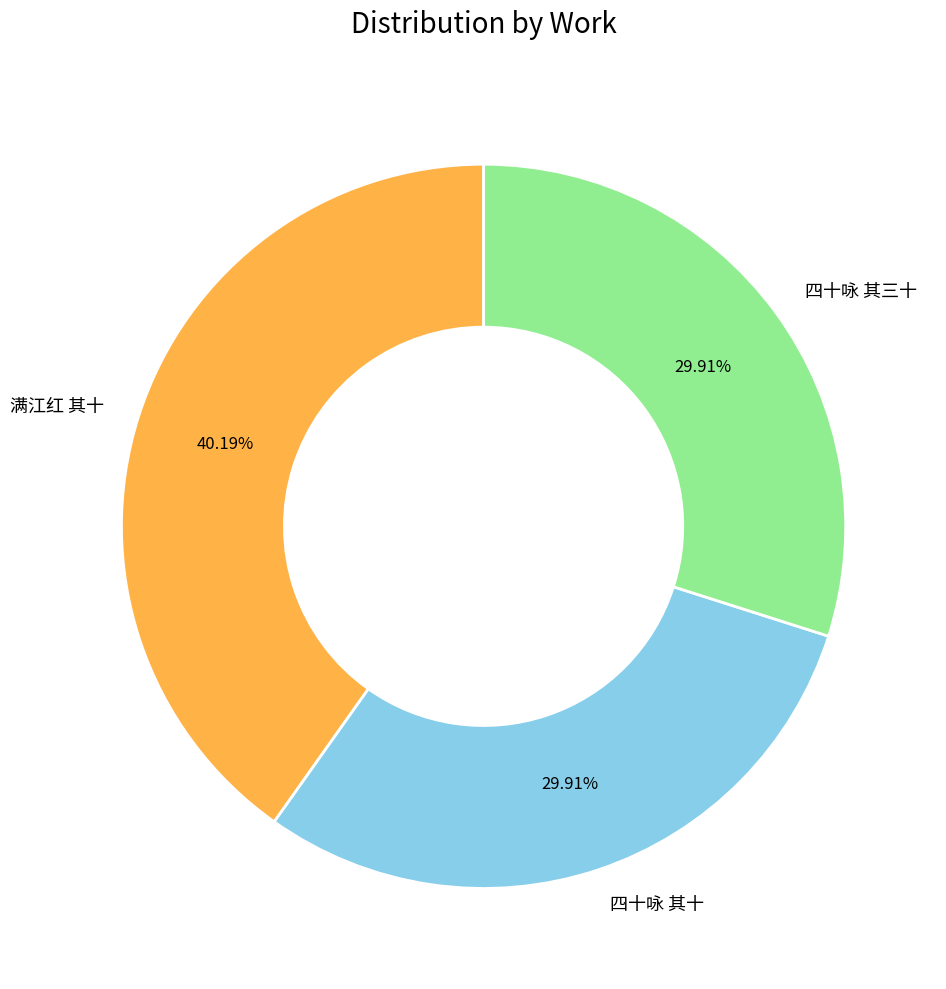

Is there a majority slice in this chart?

No